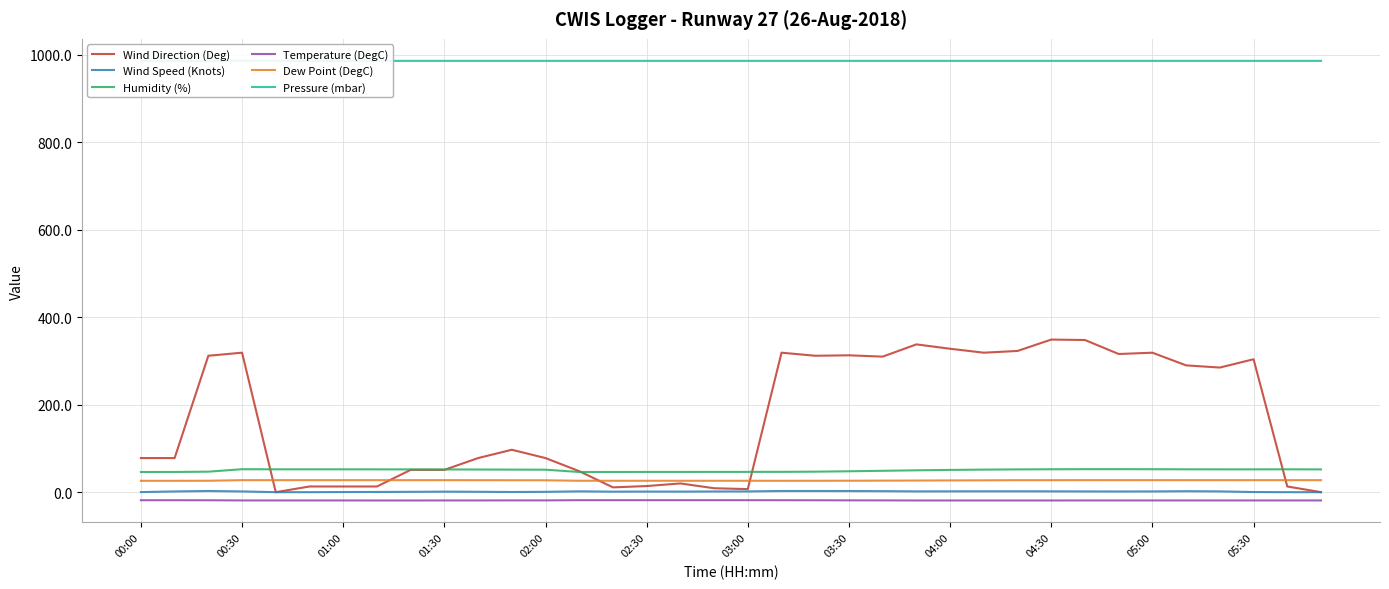

How many lines are shown in the chart?

6